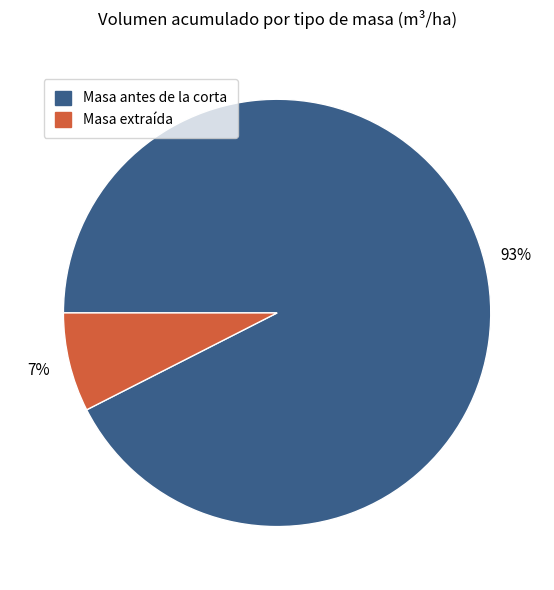

To the nearest percent, what is the average slice percentage?

50%